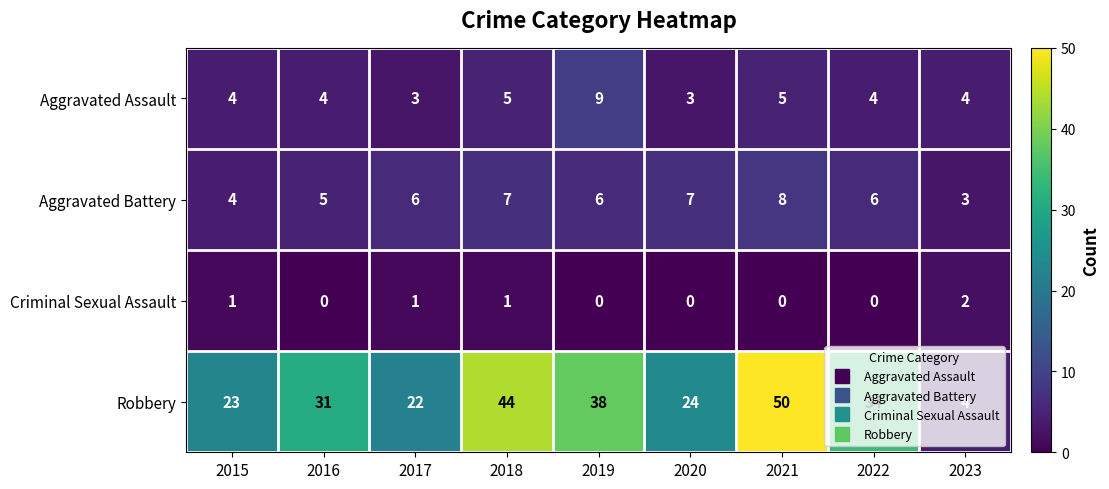

Which series changed the most between 2016 and 2018?

Robbery